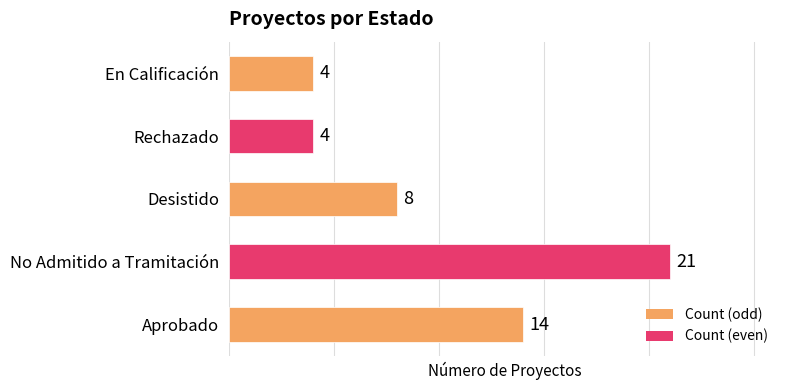

The chart shows a value of 37 at No Admitido a Tramitación. True or false?

False